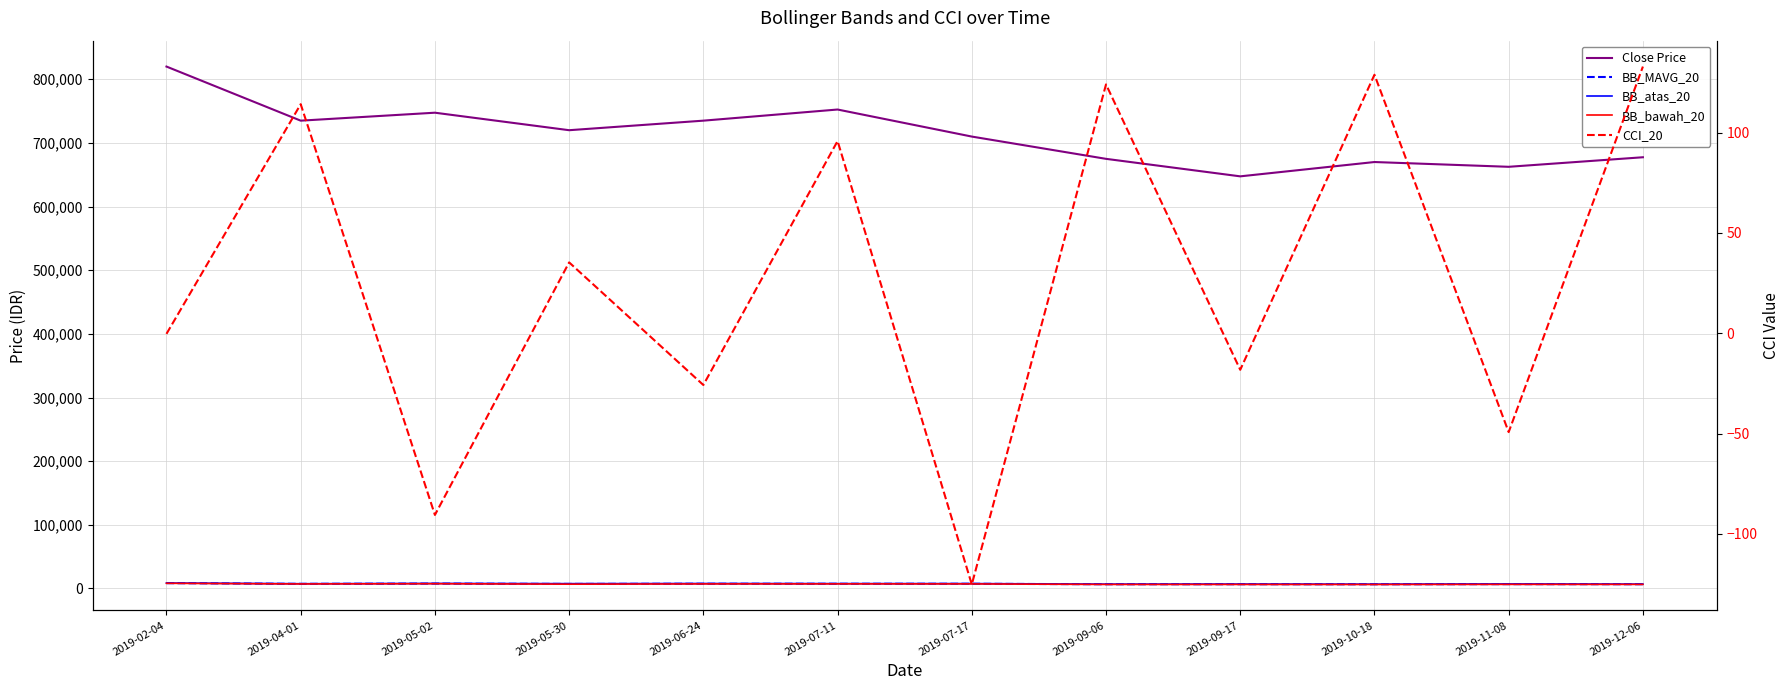

True or false: CCI_20 and BB_atas_20 cross at least once.

False